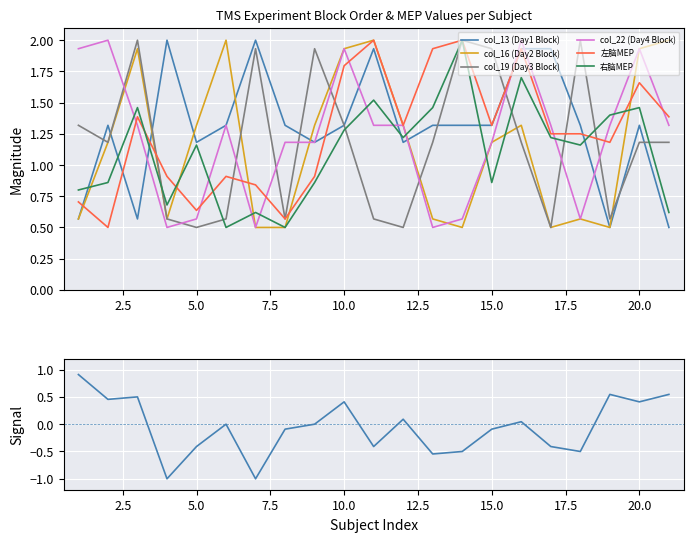

What value does the col_22 (Day4 Block) series have at 15?

1.2